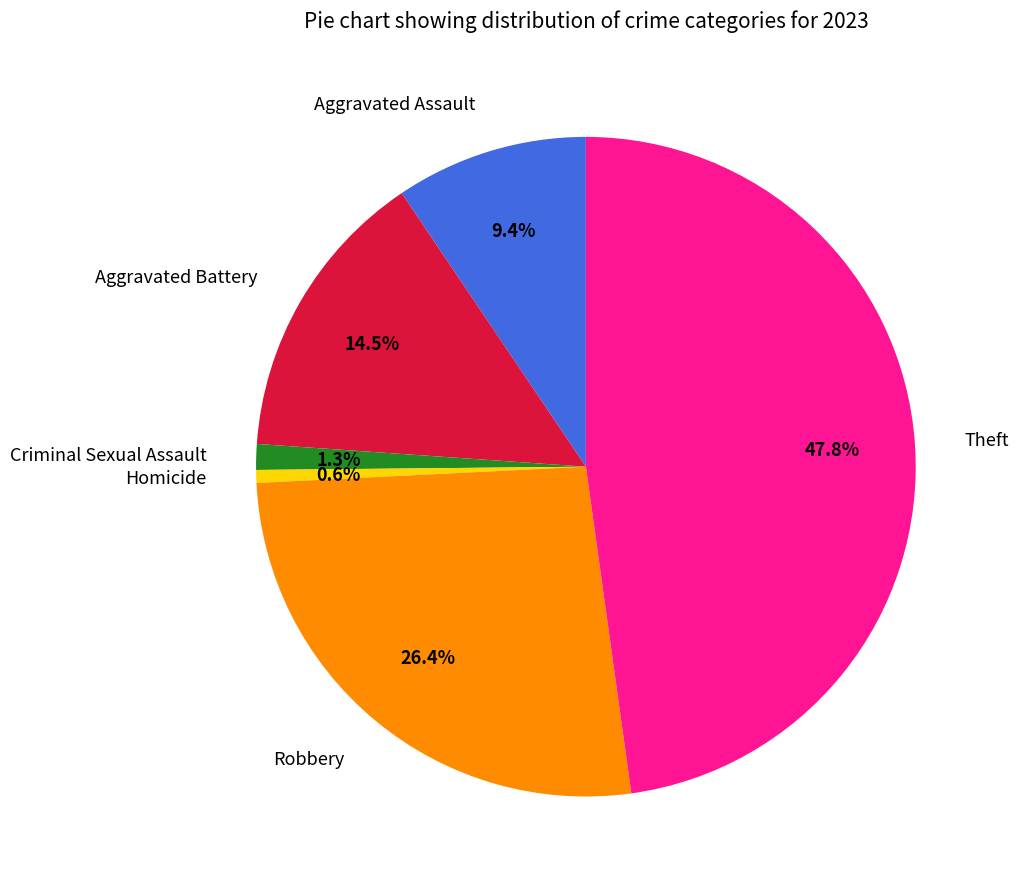

What percentage is NOT represented by Homicide?

99.4%